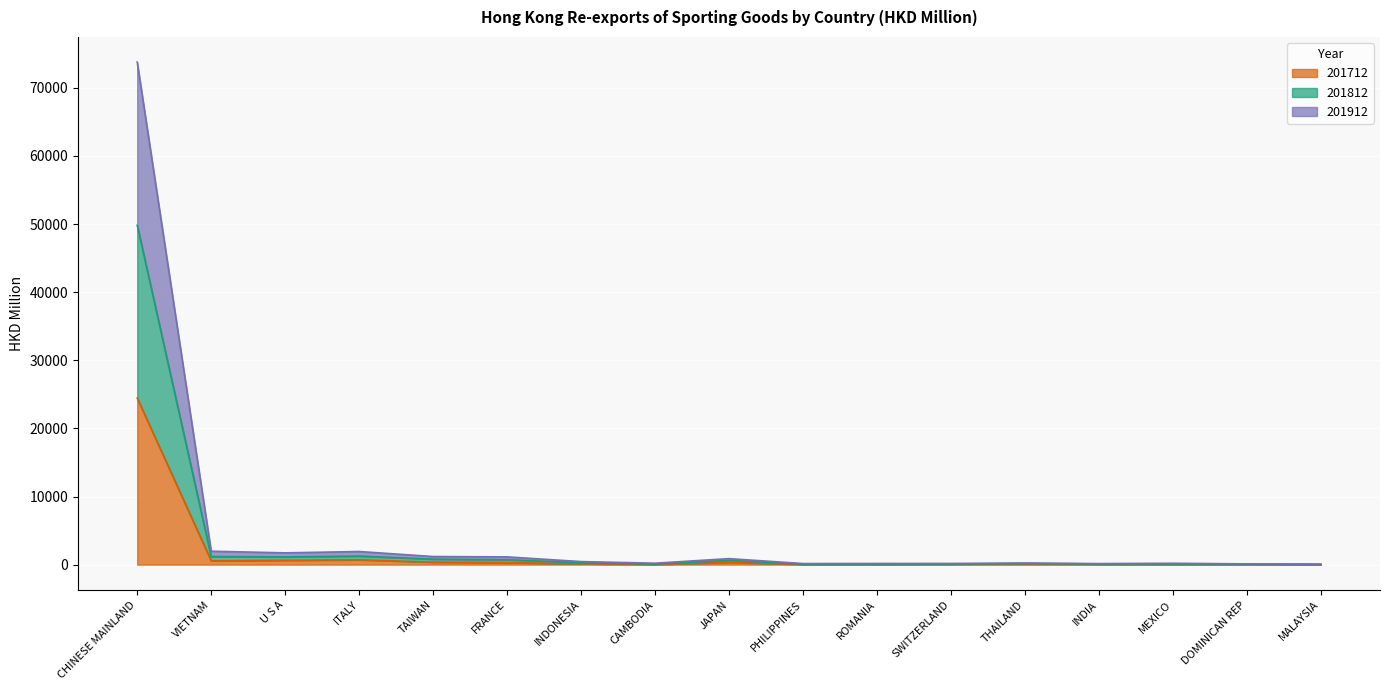

Between JAPAN and THAILAND, which is larger?

JAPAN